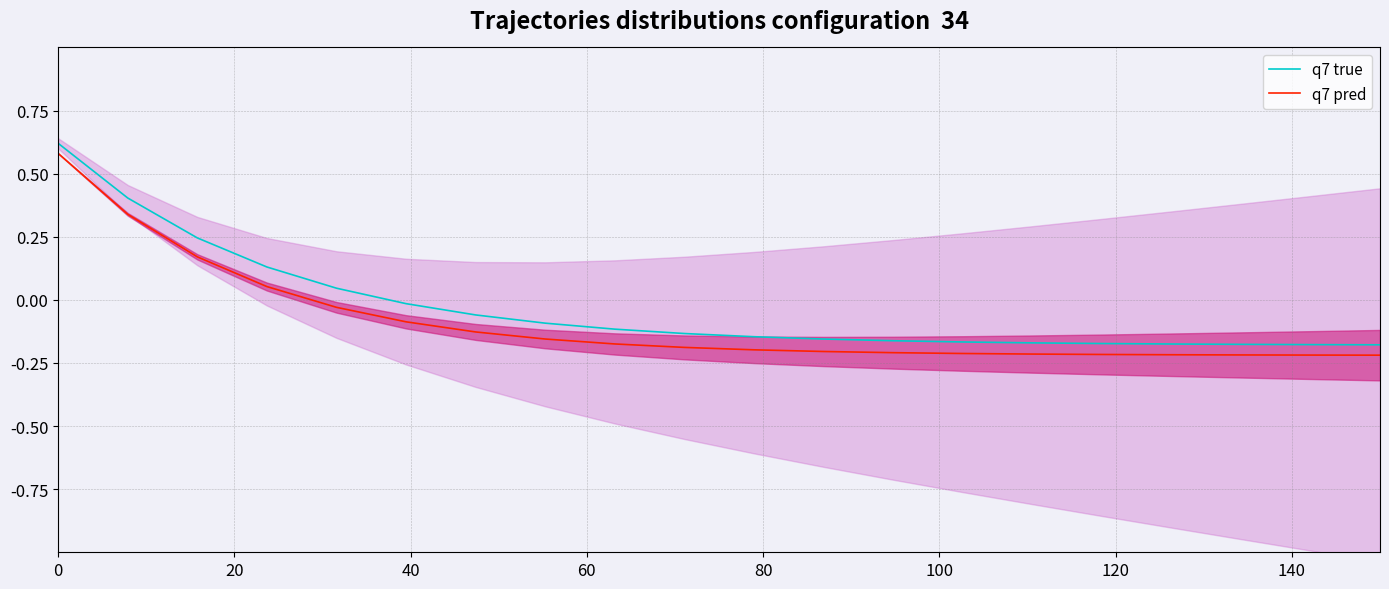

Which series has the largest range (max minus min)?

q7 pred